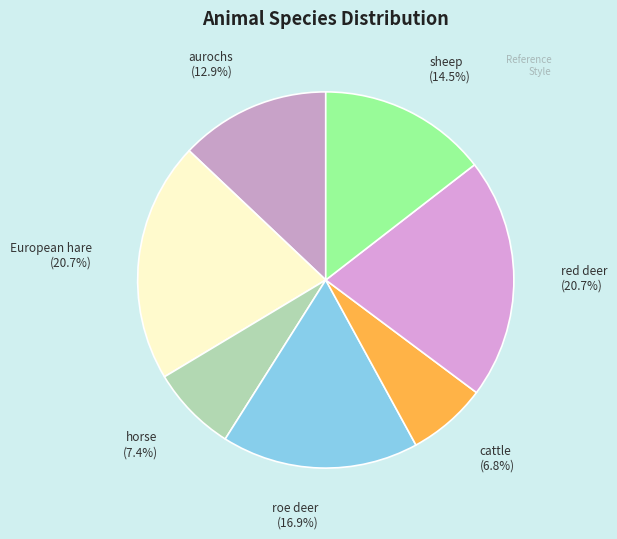

Does red deer account for over 50% of the chart?

No